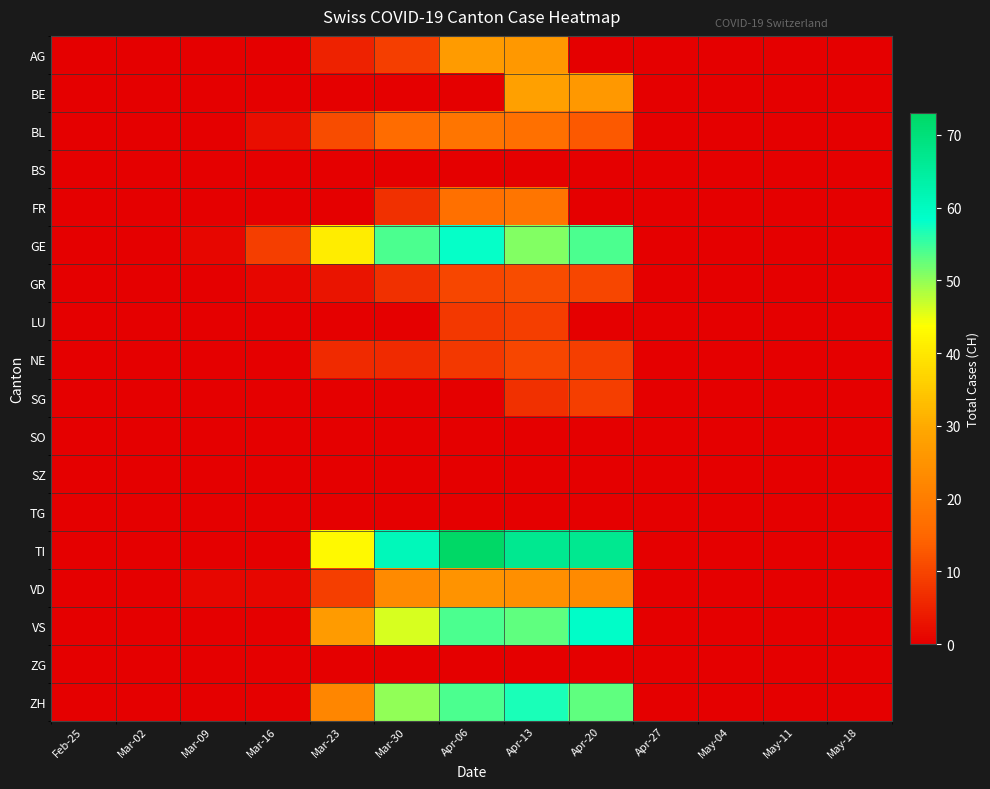

What is the total value across all series at Apr-13?

378